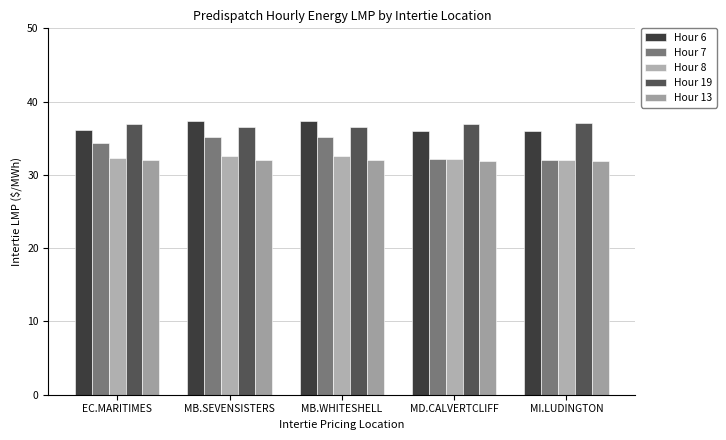

How many groups of bars are there?

5